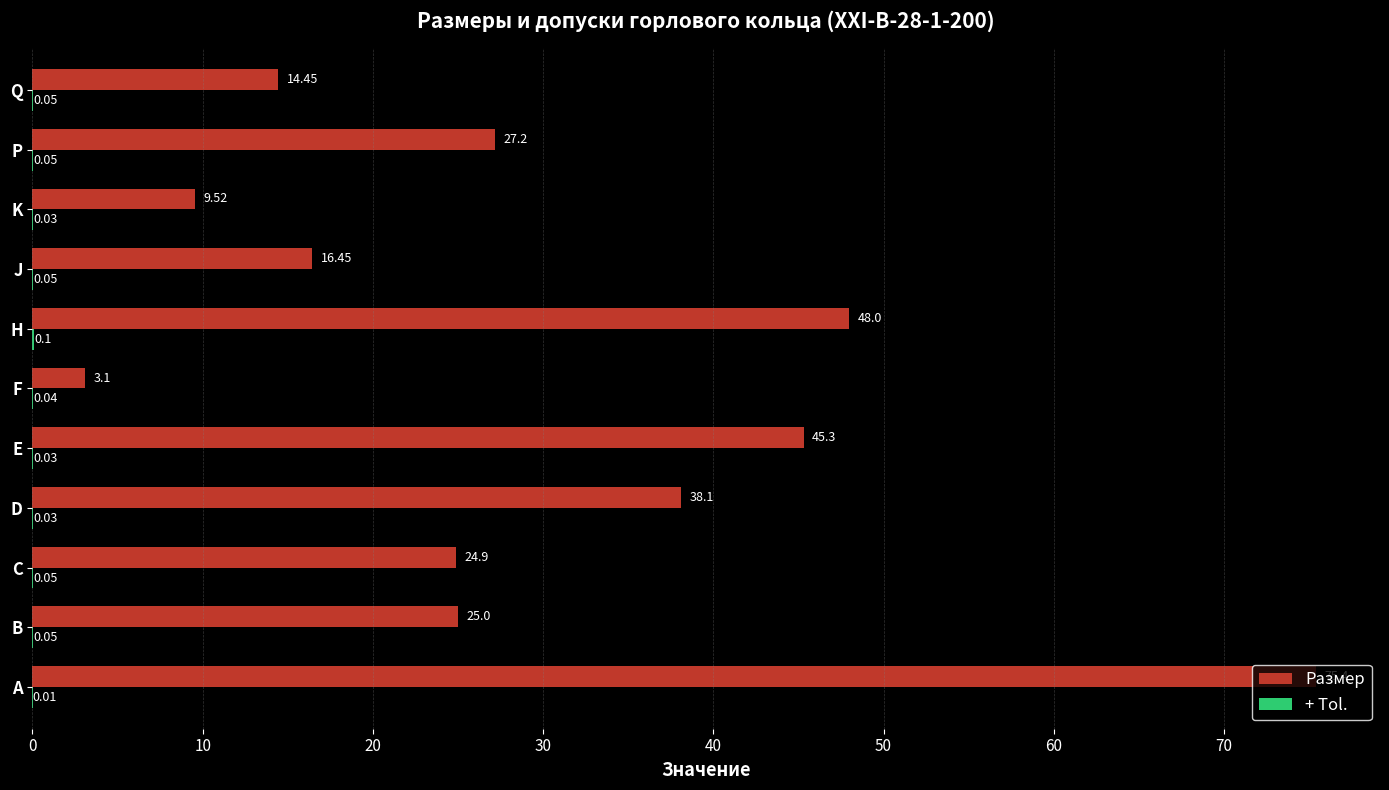

At which category is the sum across all series the highest?

A